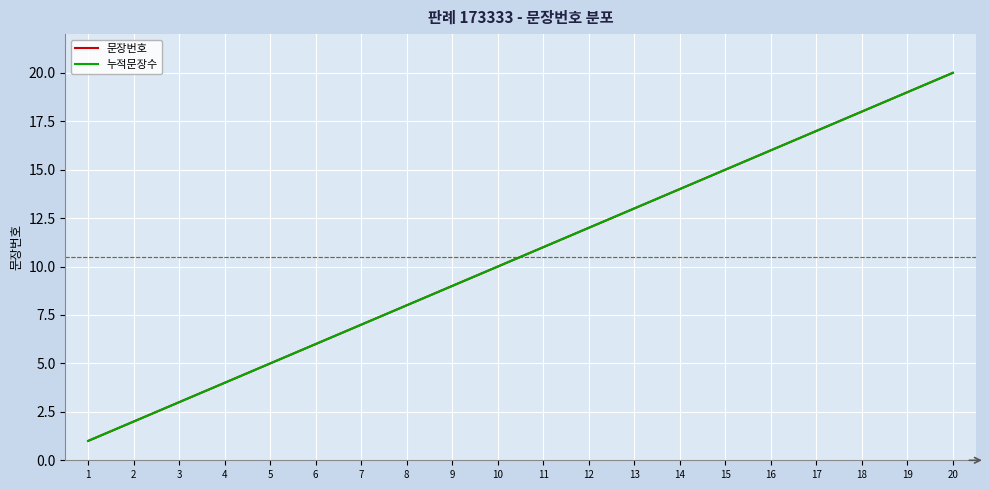

Rank the series by their maximum value, from lowest to highest.

문장번호, 누적문장수